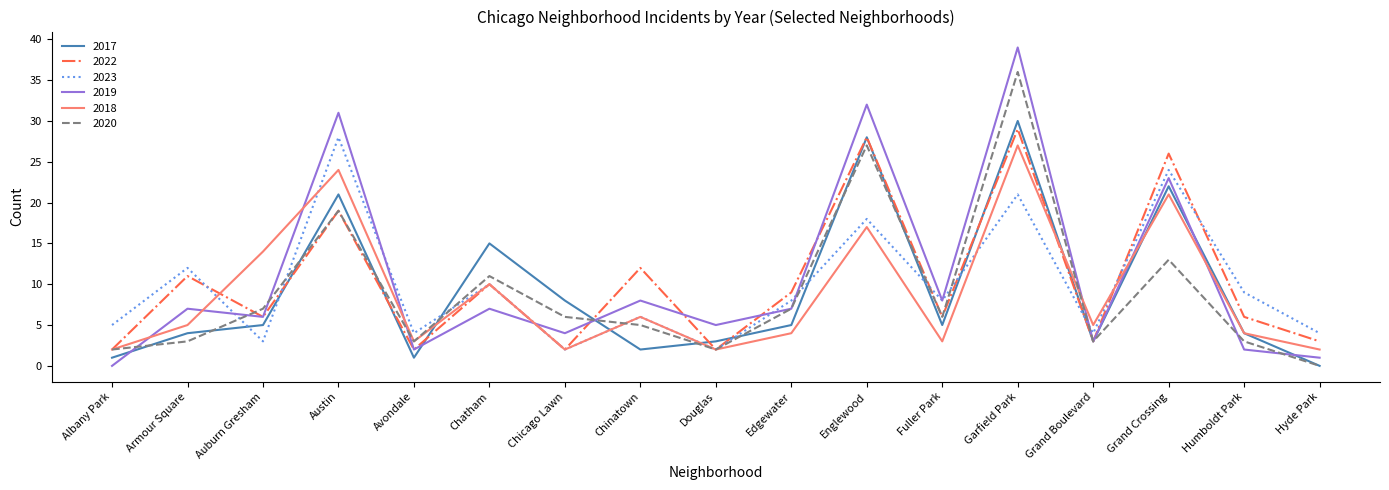

Reading left to right, list all the values displayed in this chart.

2017: 1	4	5	21	1	15	8	2	3	5	28	5	30	3	22	4	0
2022: 2	11	6	19	2	10	2	12	2	9	28	6	29	3	26	6	3
2023: 5	12	3	28	4	10	2	6	2	8	18	8	21	4	24	9	4
2019: 0	7	6	31	2	7	4	8	5	7	32	8	39	3	23	2	1
2018: 2	5	14	24	3	10	2	6	2	4	17	3	27	5	21	4	2
2020: 2	3	7	19	3	11	6	5	2	7	27	6	36	3	13	3	0